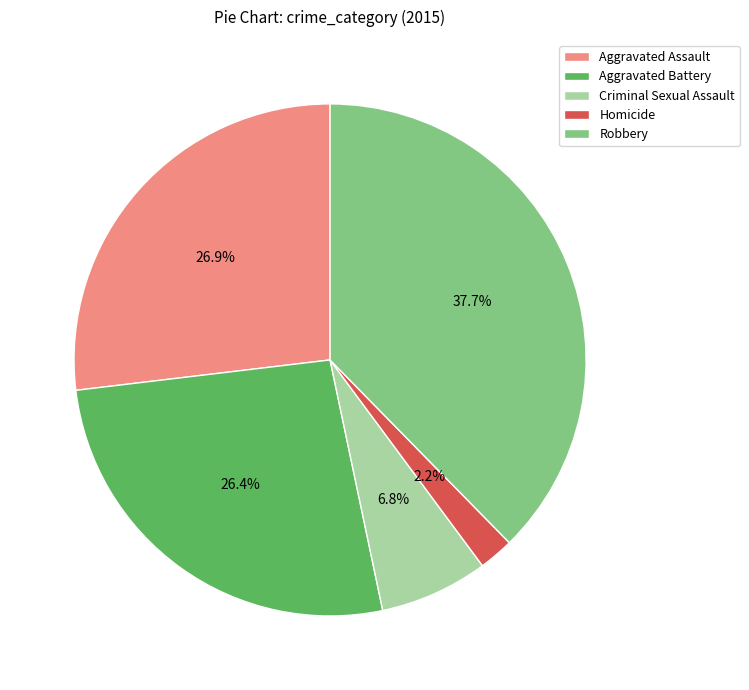

To the nearest percent, what percentage of the pie is Homicide?

2%